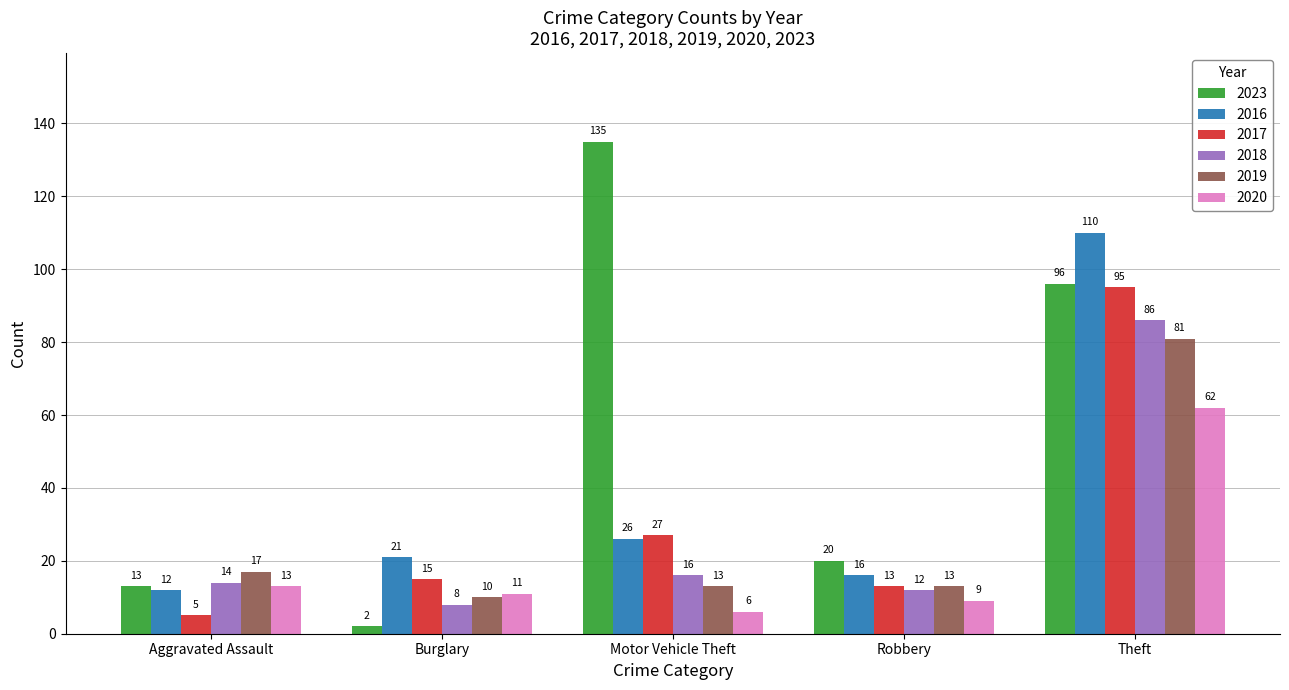

What is the value of the 2017 bar at the 3rd from the left?

27